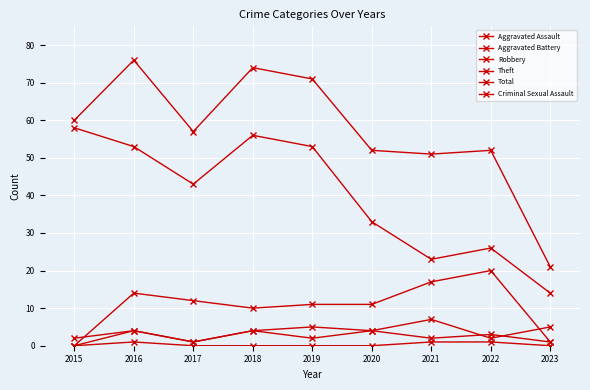

What is the average value of the Robbery series?

11